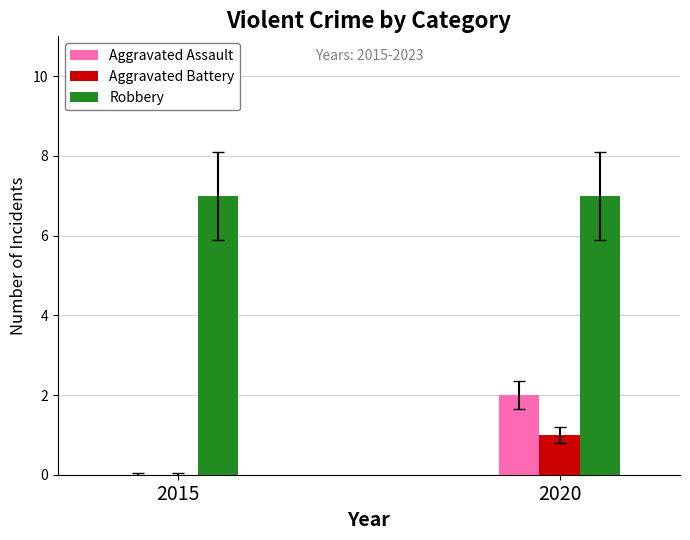

What is the total value across all series at 2020?

10